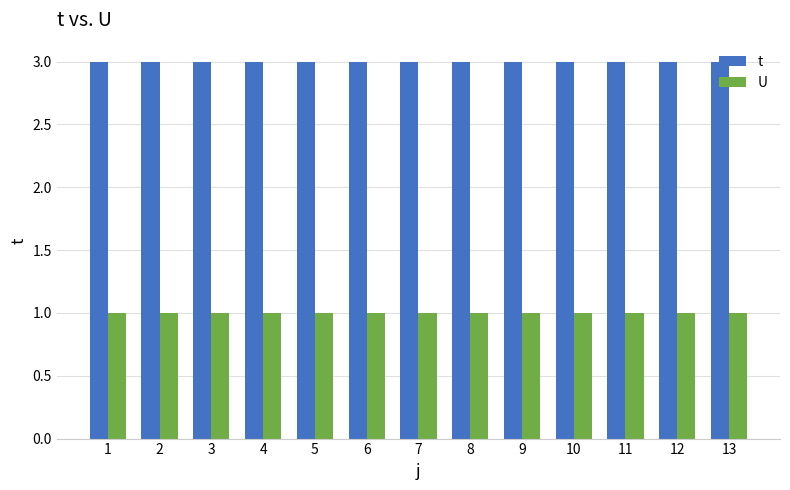

What is the value of the U bar at the 13th from the left?

1